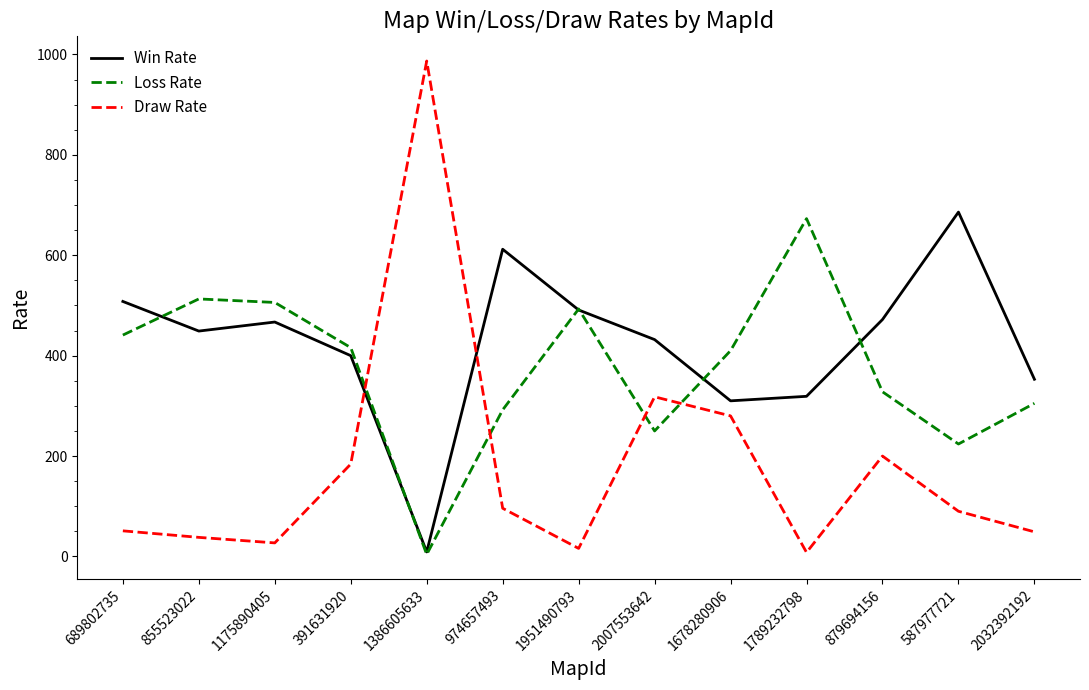

What is the spread (max minus min) of values at 855523022?

475